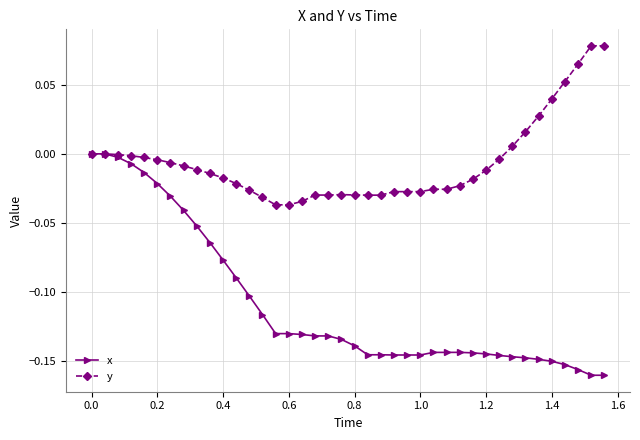

Which series has the widest spread of values?

x